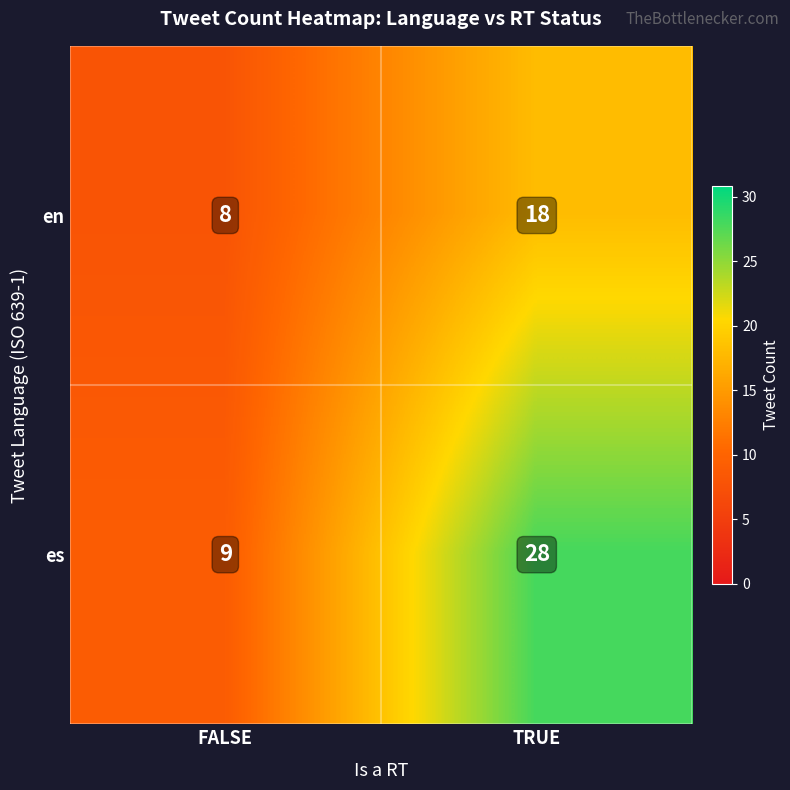

How many categories are shown in the chart?

2